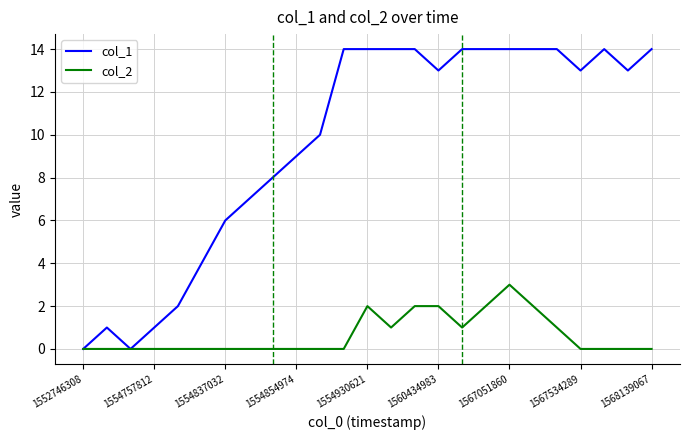

Which series has the widest spread of values?

col_1